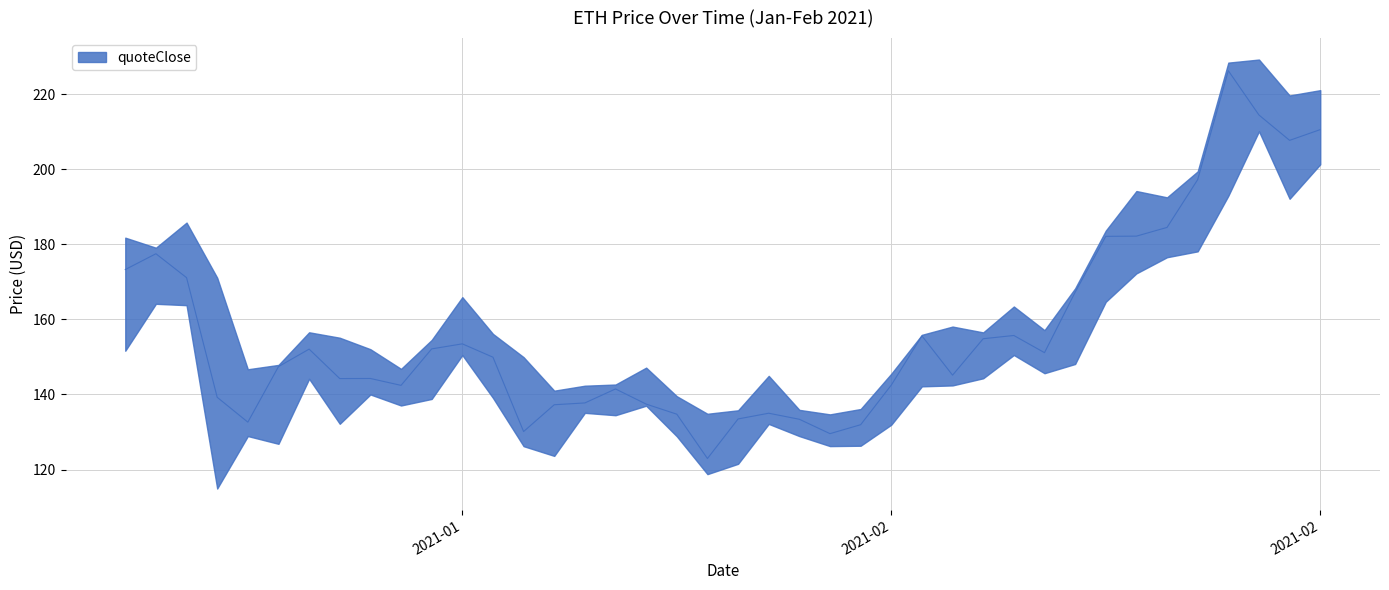

The value of quoteLow at 2021-01-24 is 204.2. True or false?

False